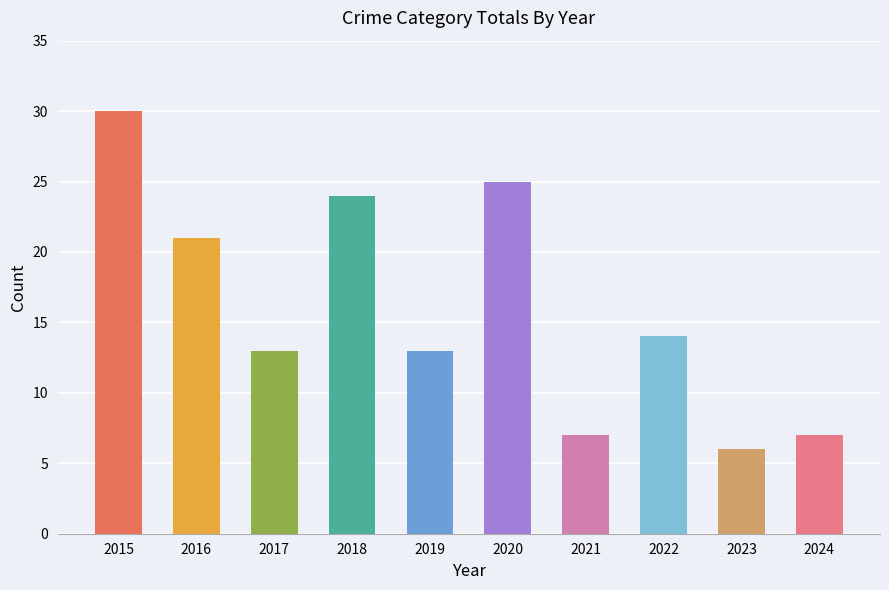

What is the value of the 4th bar from the left?

24